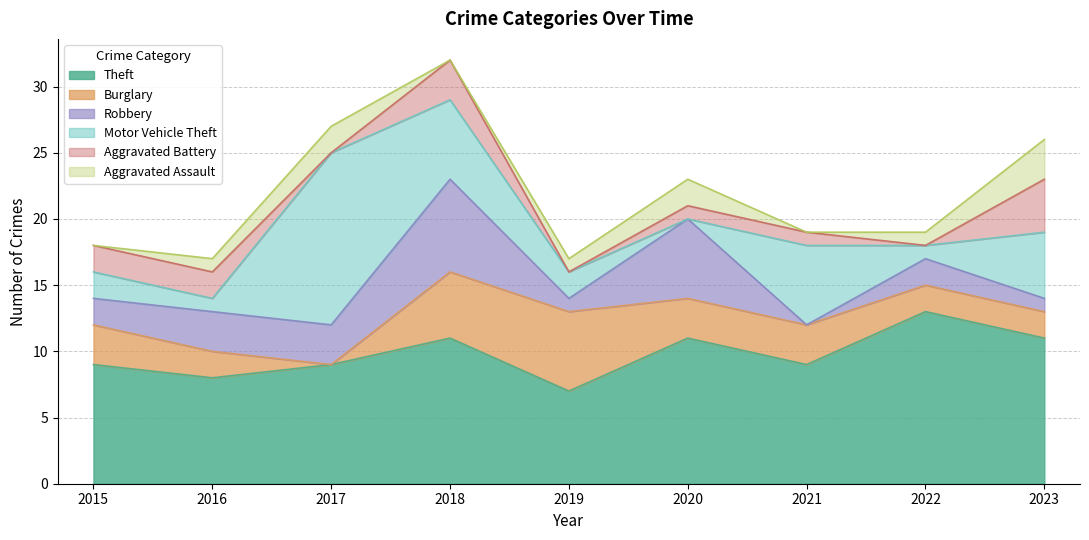

Reading left to right, list all the values displayed in this chart.

Theft: 2015=9	2016=8	2017=9	2018=11	2019=7	2020=11	2021=9	2022=13	2023=11
Burglary: 2015=3	2016=2	2017=0	2018=5	2019=6	2020=3	2021=3	2022=2	2023=2
Robbery: 2015=2	2016=3	2017=3	2018=7	2019=1	2020=6	2021=0	2022=2	2023=1
Motor Vehicle Theft: 2015=2	2016=1	2017=13	2018=6	2019=2	2020=0	2021=6	2022=1	2023=5
Aggravated Battery: 2015=2	2016=2	2017=0	2018=3	2019=0	2020=1	2021=1	2022=0	2023=4
Aggravated Assault: 2015=0	2016=1	2017=2	2018=0	2019=1	2020=2	2021=0	2022=1	2023=3